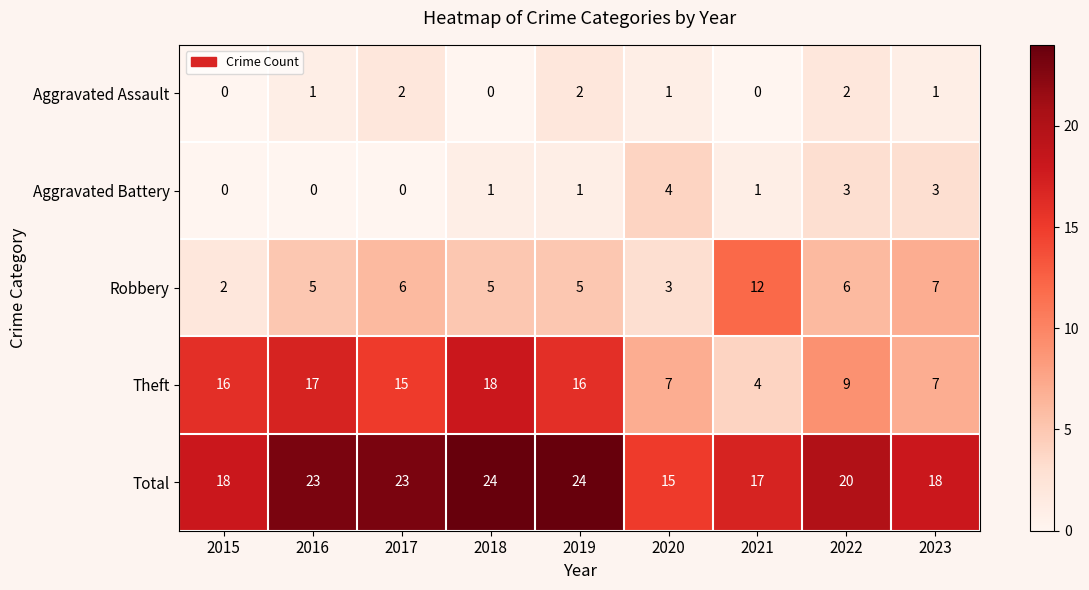

What is the maximum value shown in the chart?

24